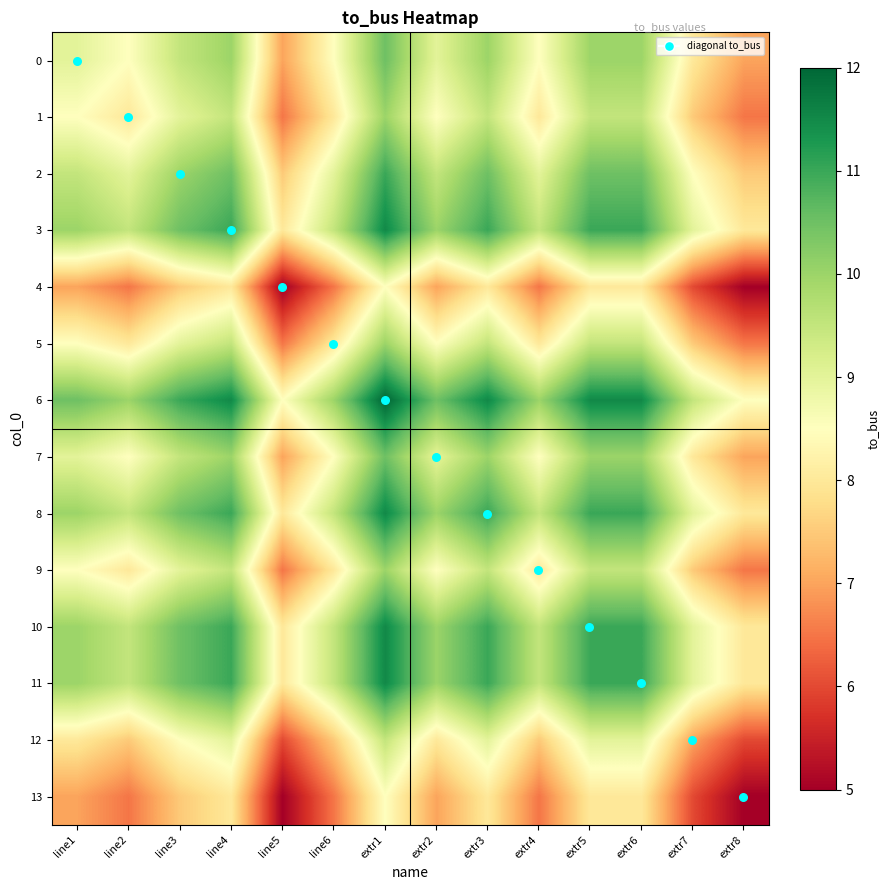

Between extr8 and extr6, which is larger?

extr6